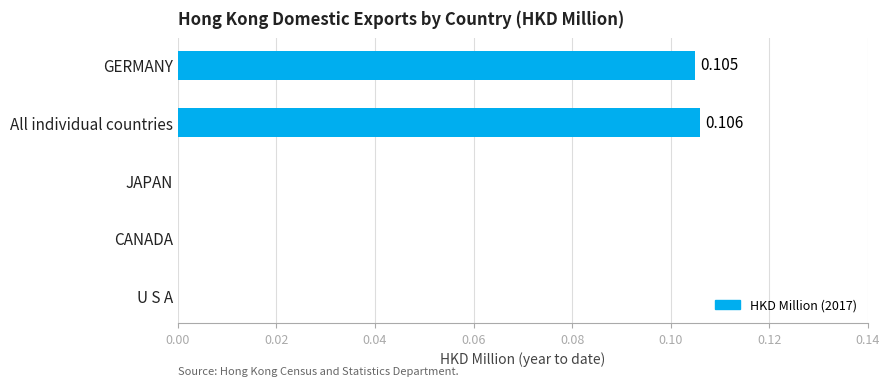

How many distinct data groups are displayed?

1